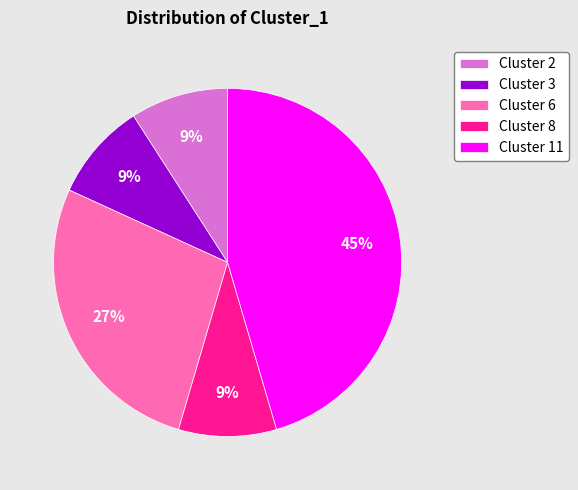

Does any single category account for the majority?

No